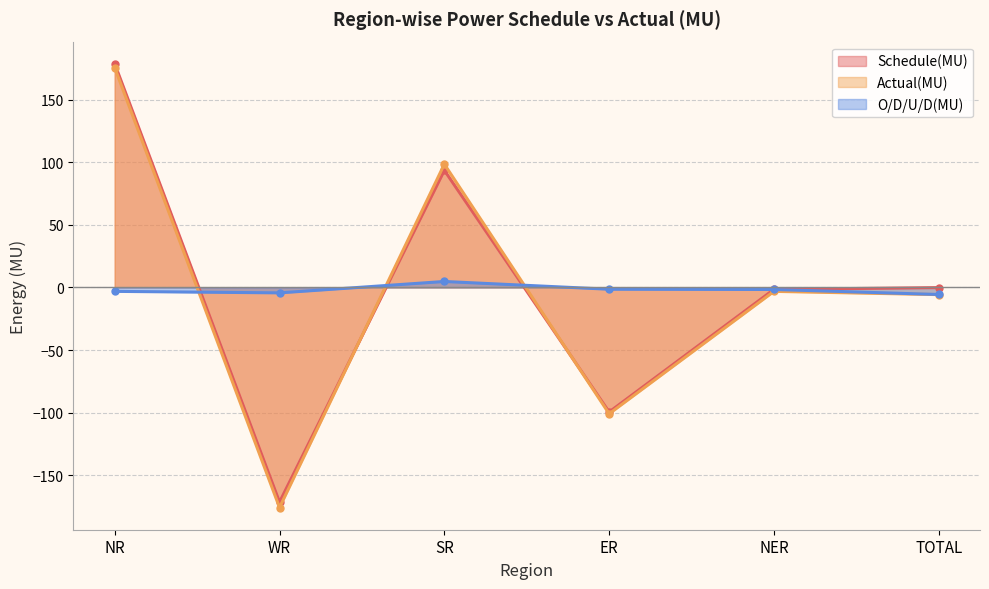

Which series ends up on top after the final intersection of Schedule(MU) and Actual(MU)?

Schedule(MU)